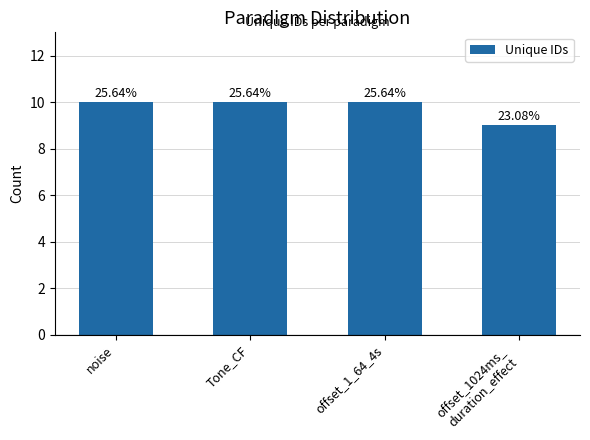

What is the smallest value displayed?

9